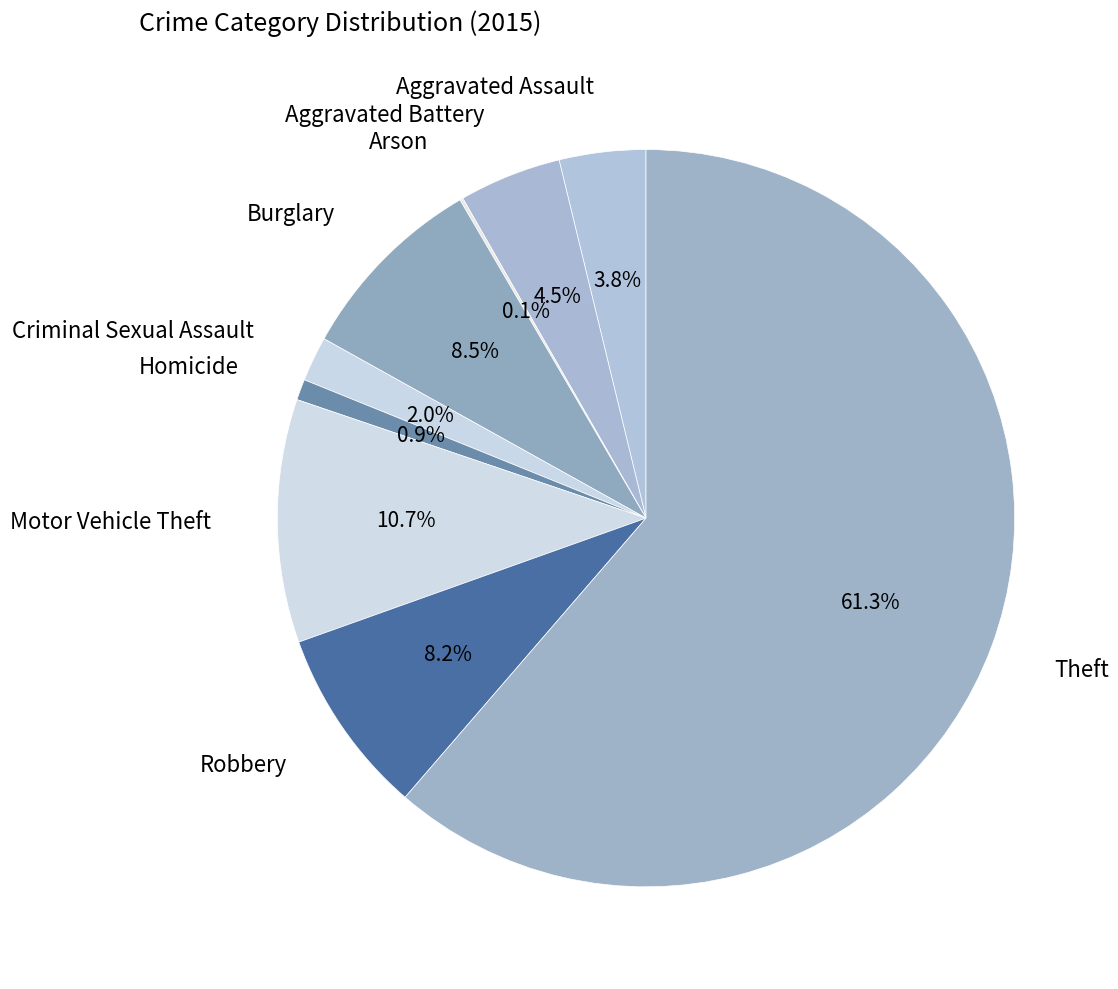

The Theft slice represents 61% of the pie. True or false?

True